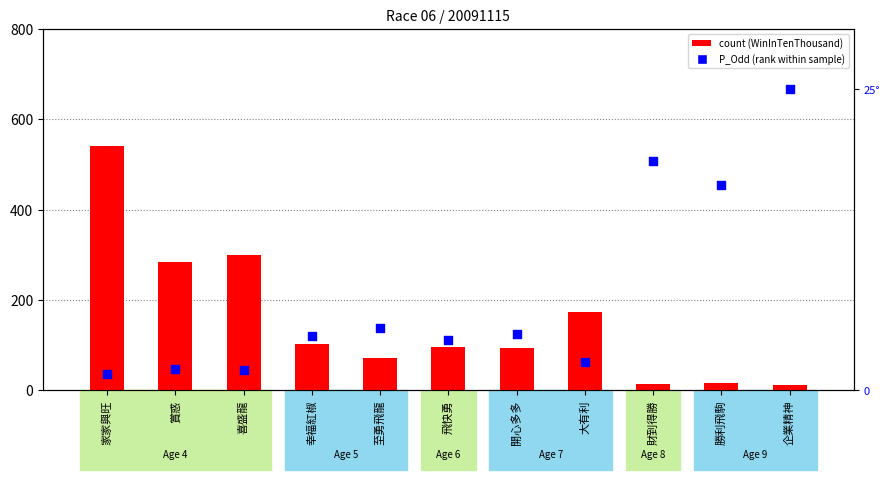

Is the value of count at 飛快勇 greater than the value of P_Odd (rank within sample) at 賞惑?

Yes